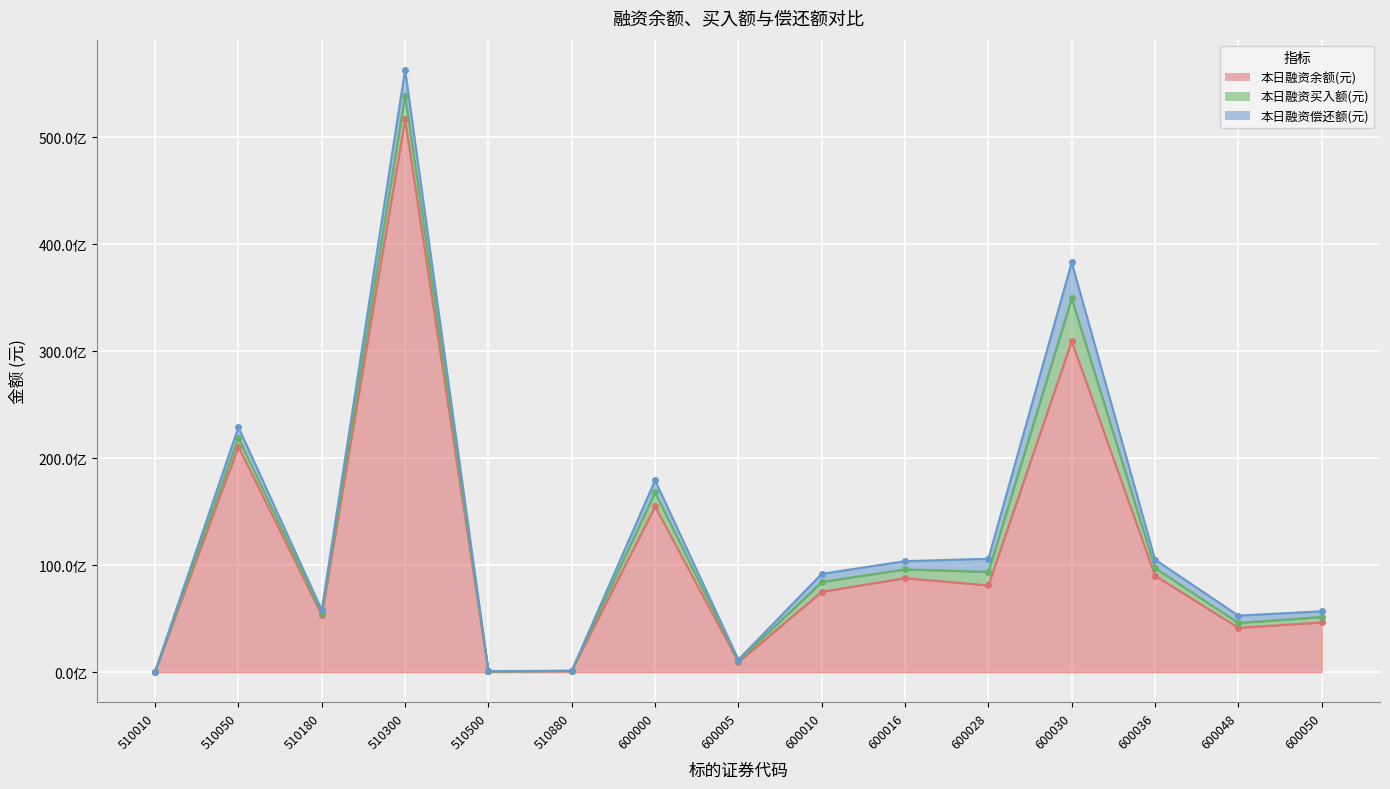

Reading left to right, list all the values displayed in this chart.

本日融资余额(元): 51438215	21086730852	5327504946	51684343414	80628613	116647424	15490956640	943119966	7509814091	8786057053	8112121082	30944878009	9020554801	4140705369	4649807100
本日融资买入额(元): 1765944	815911390	213878937	2223095041	6206835	2348068	1316412200	109654375	923206436	823910570	1258528751	4005393763	715590829	457610070	507314463
本日融资偿还额(元): 2182893	1000088283	271948557	2413718617	16545808	8359669	1128240711	123096708	761591582	768186758	1232918144	3359596613	794495410	690416578	529828973